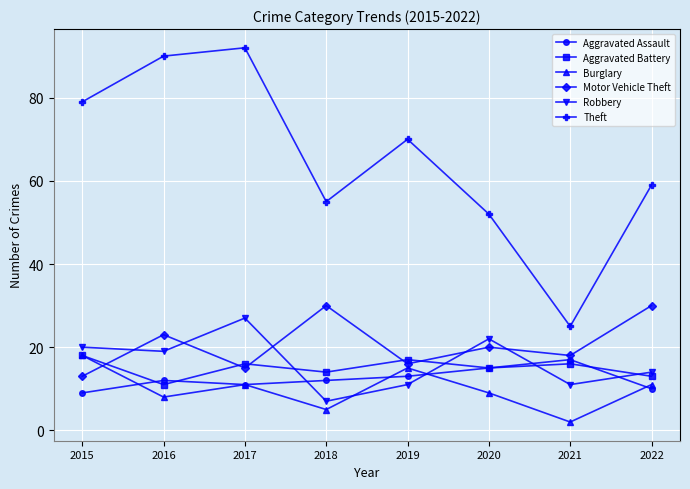

Where do Robbery and Burglary first cross each other?

2018 and 2019